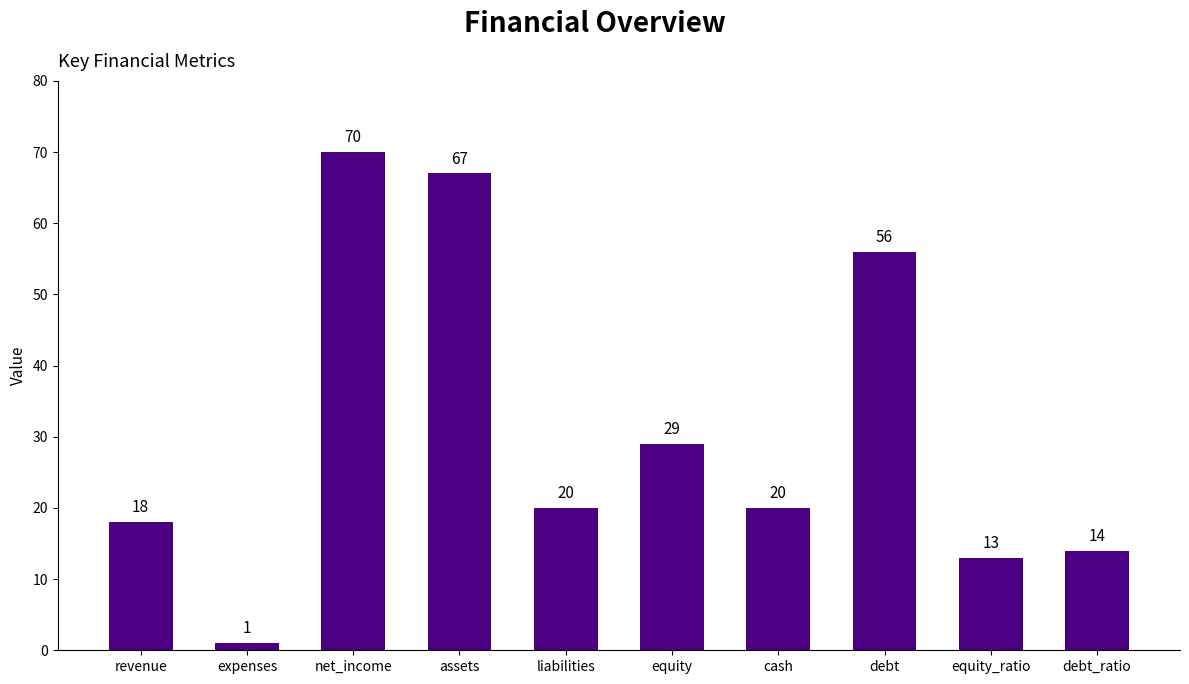

What is the label of the 3rd bar from the right?

debt